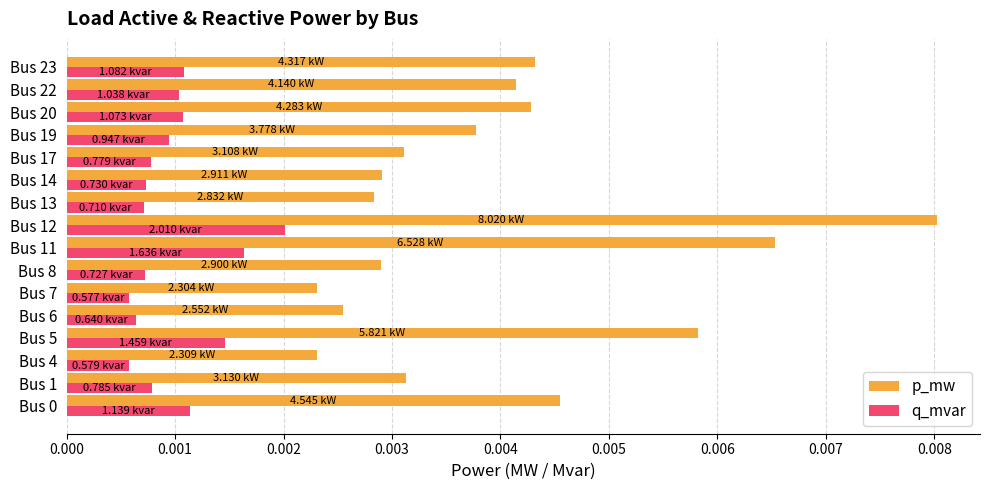

At which category is the sum across all series the highest?

Bus 12